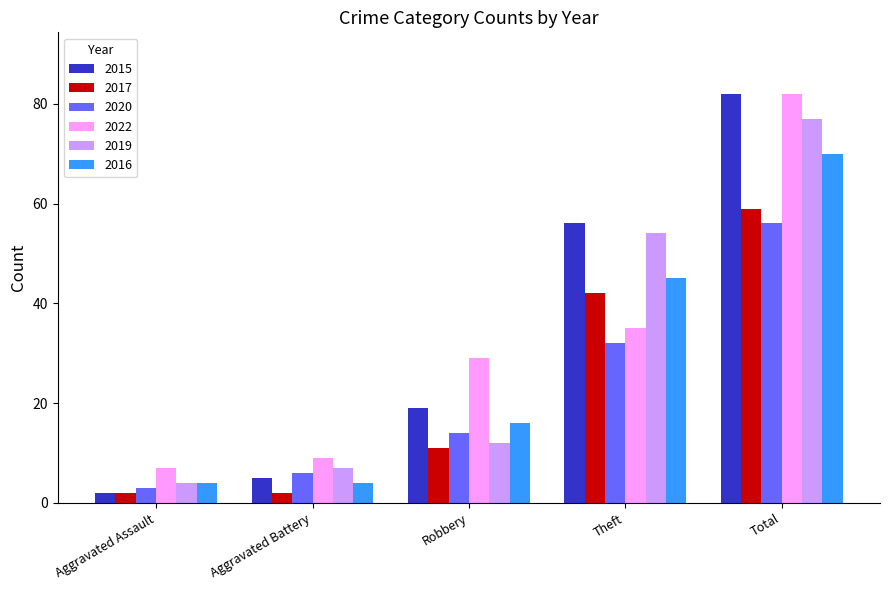

What is the minimum value for 2020?

3